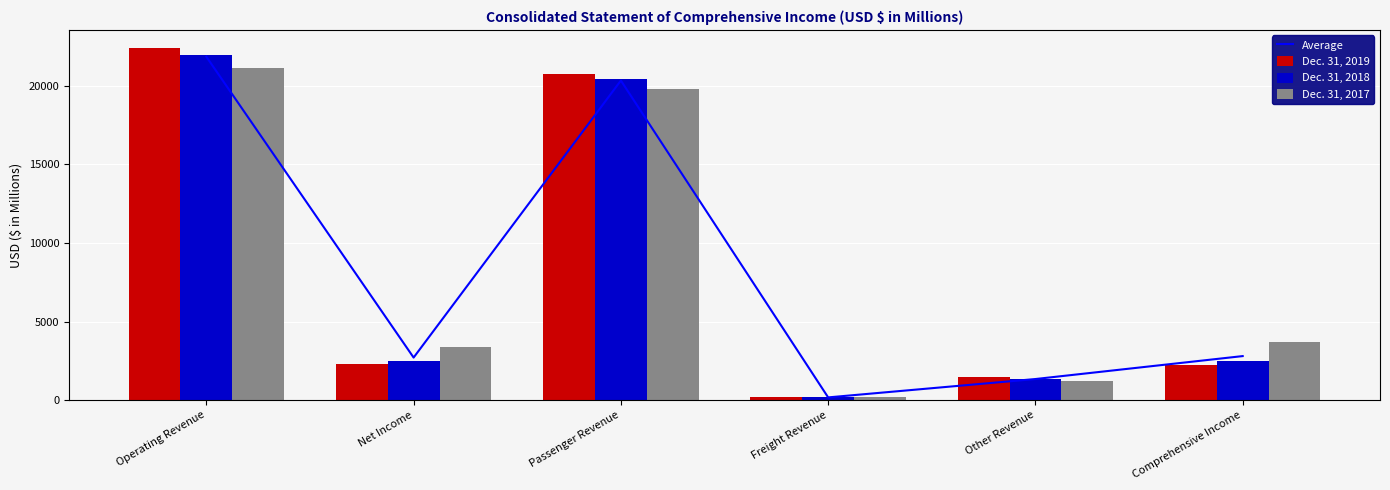

The value of Dec. 31, 2019 at Operating Revenue is 7885.5. True or false?

False